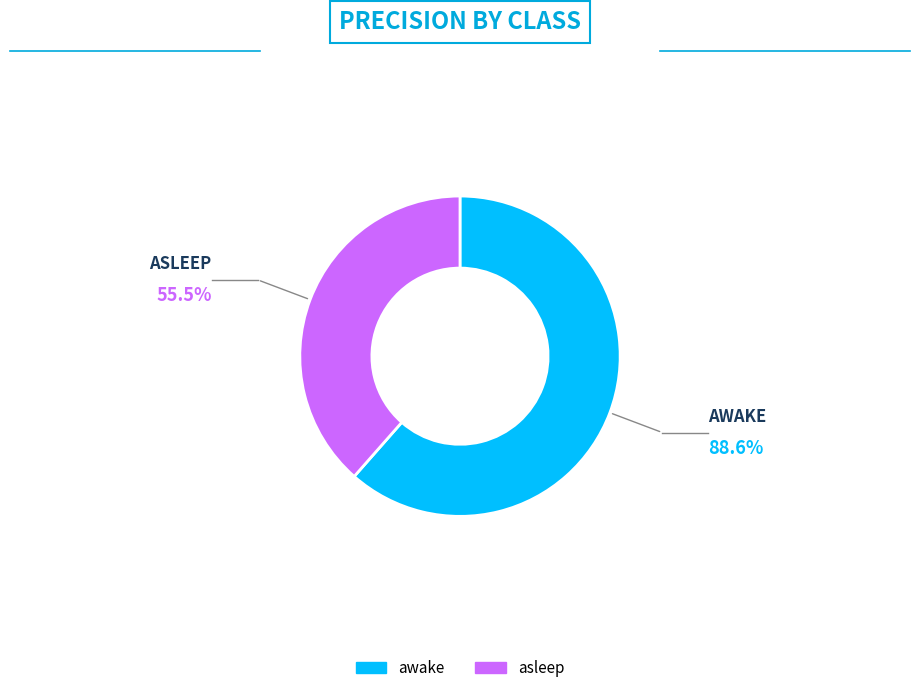

Combined, do awake and asleep account for over 50%?

Yes